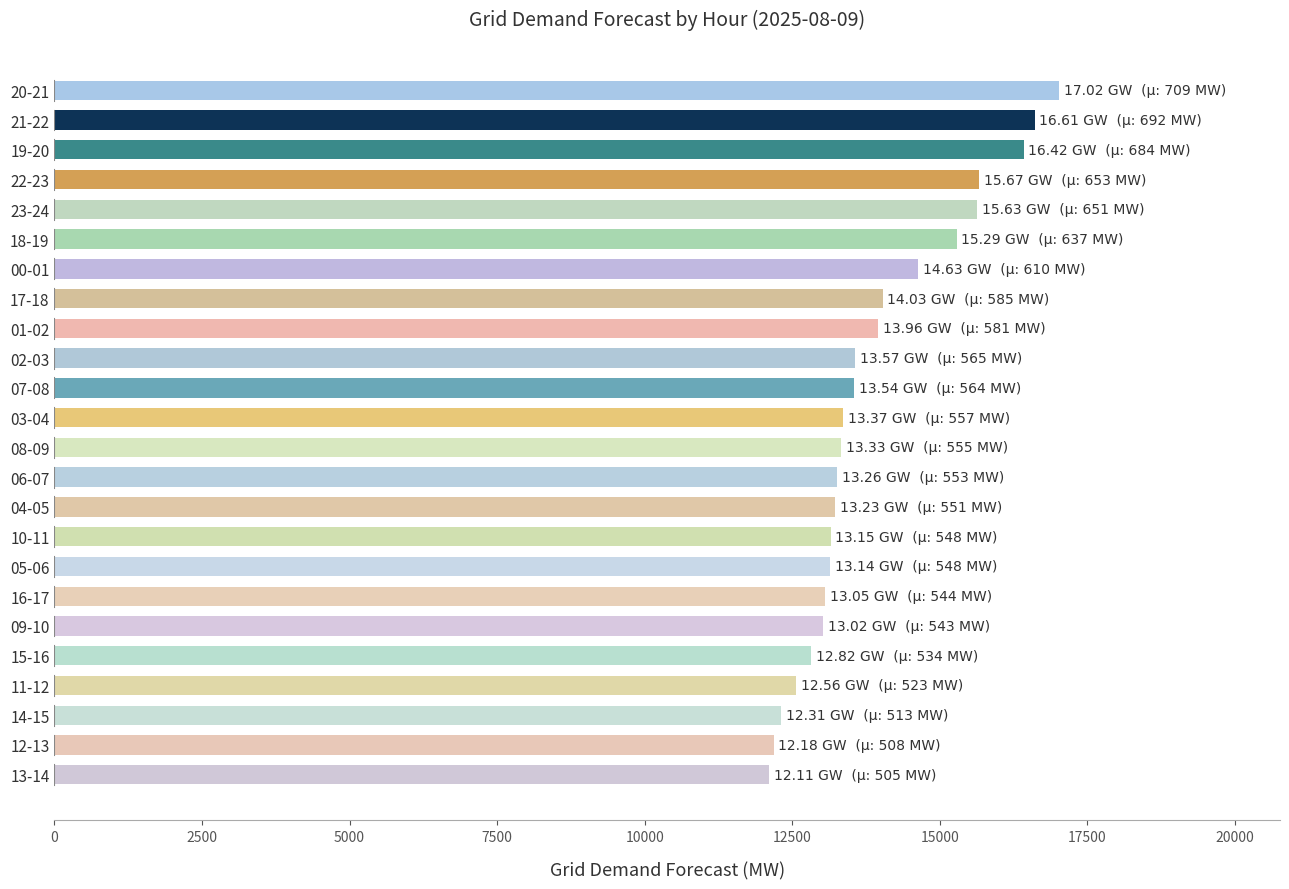

What is the value of the 15th bar from the top?

13230